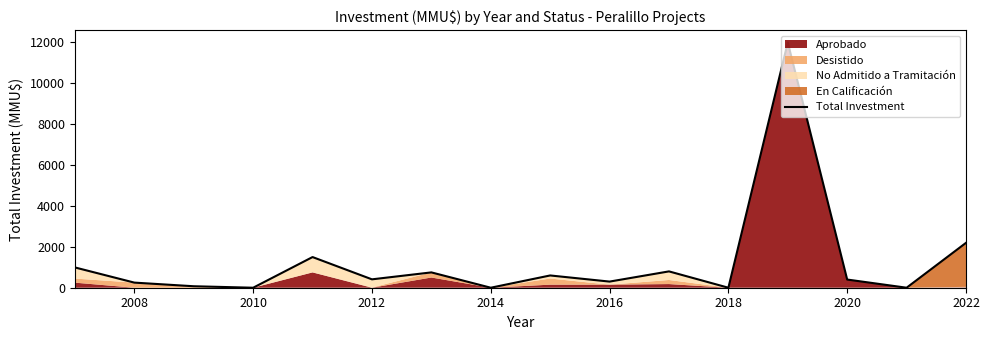

What is the maximum value shown in the chart?

12000